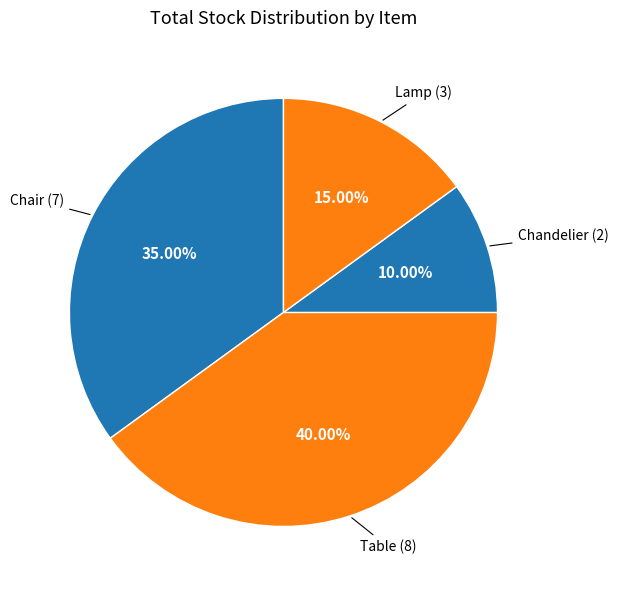

How many segments does this pie chart have?

4